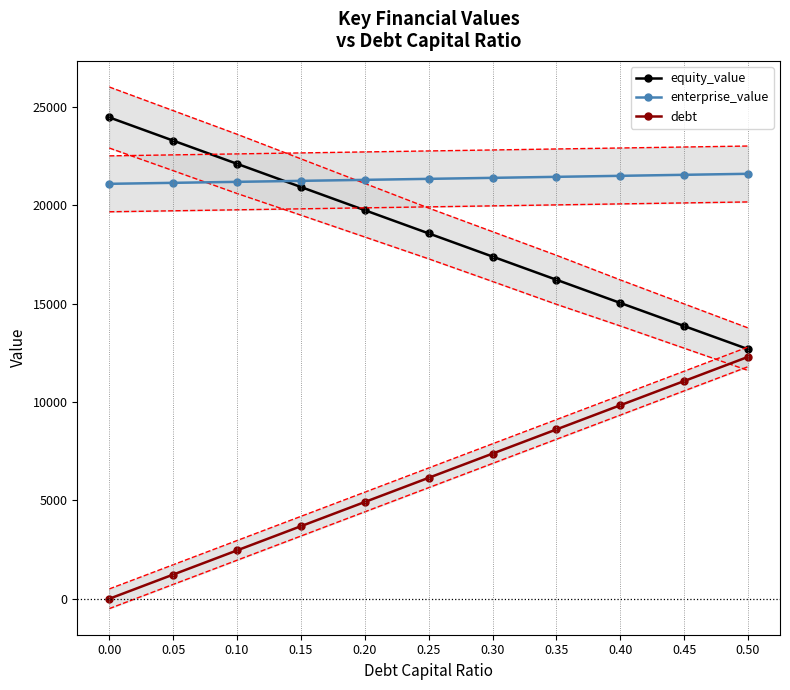

What is the difference between the debt values at 0.10 and 0.15?

1229.1